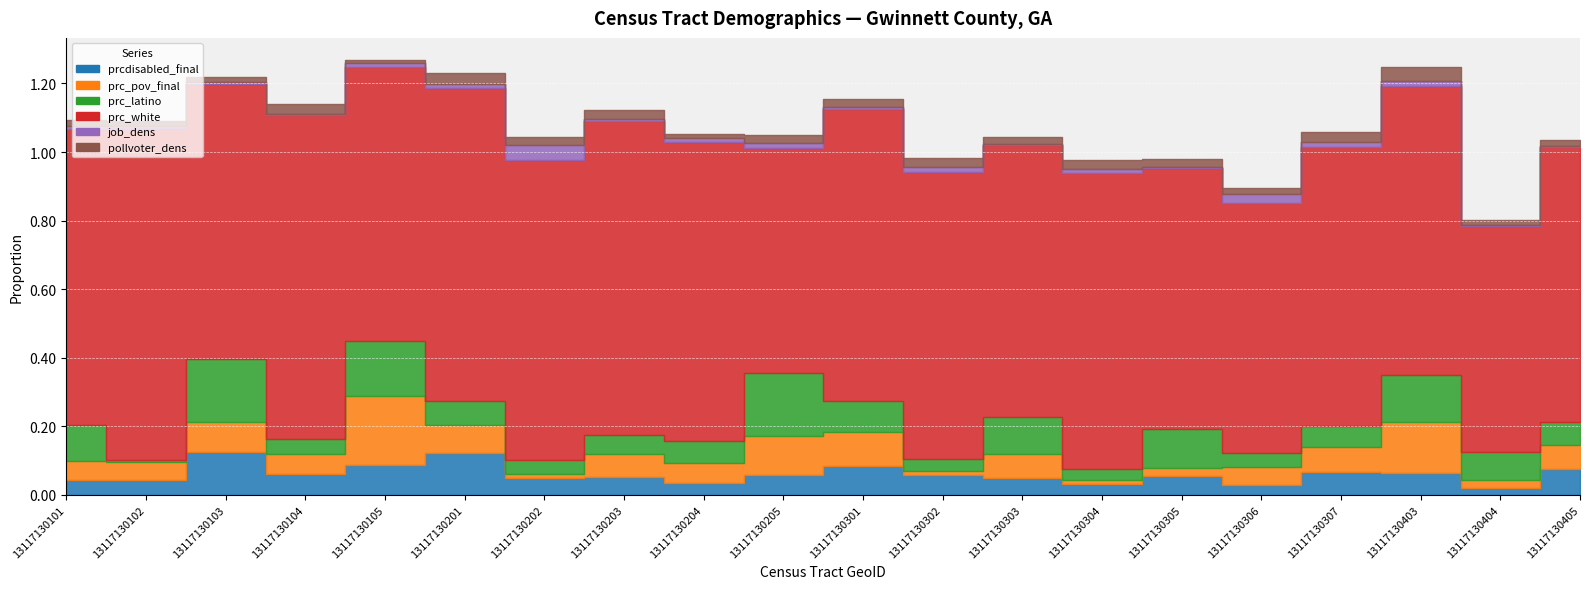

True or false: prc_latino and pollvoter_dens intersect in this chart.

True